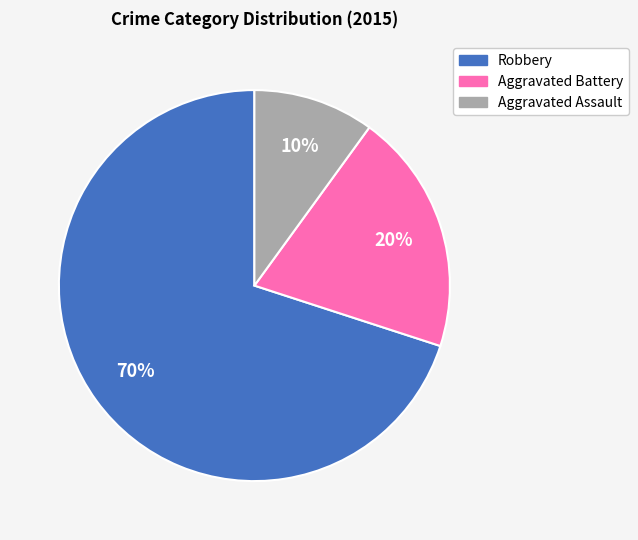

To the nearest percent, what is the difference between the Robbery and Aggravated Assault slice percentages?

60%